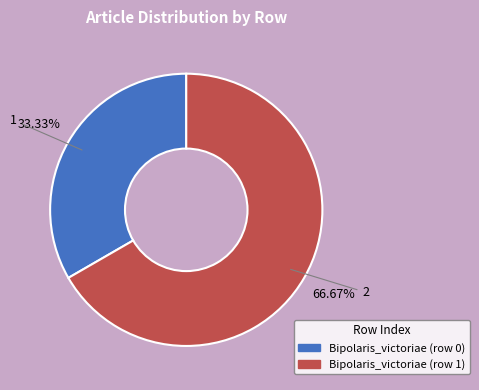

To the nearest percent, what is the difference between the Bipolaris_victoriae (row 1) and Bipolaris_victoriae (row 0) slice percentages?

33%